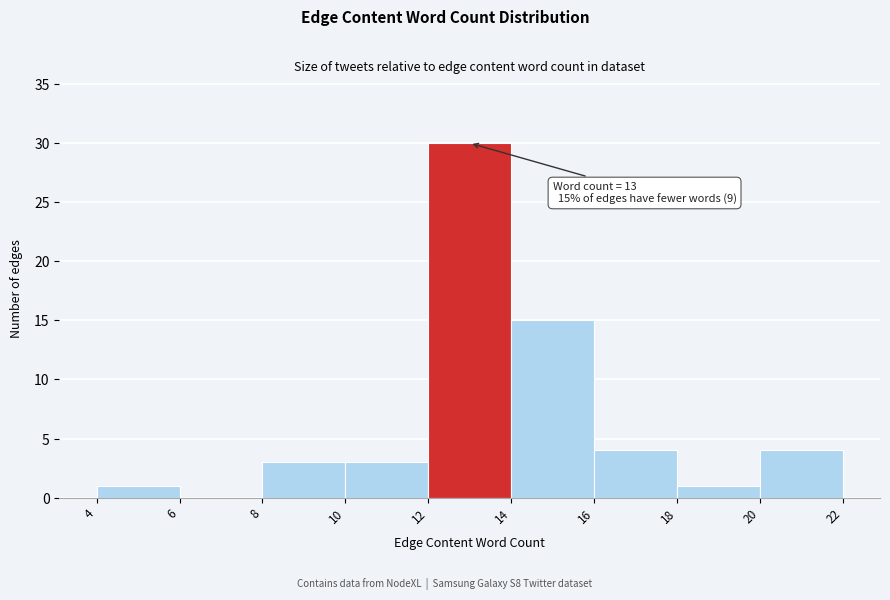

Which range on the x-axis has the tallest bar?

12 to 14